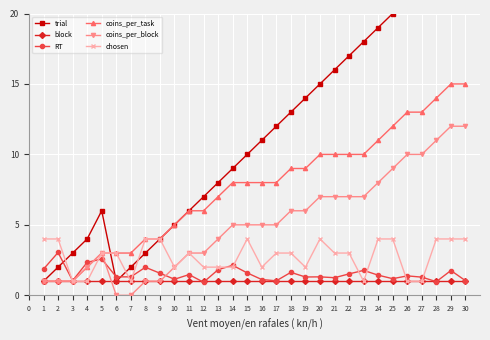

True or false: RT and trial intersect in this chart.

True